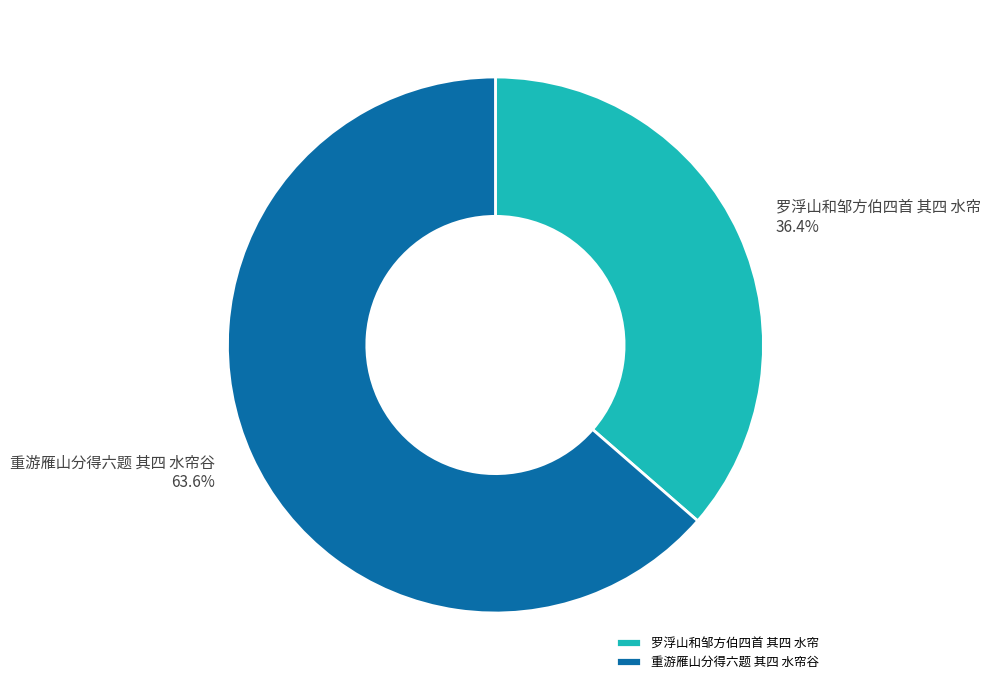

Is there any slice that represents more than half of the pie?

Yes